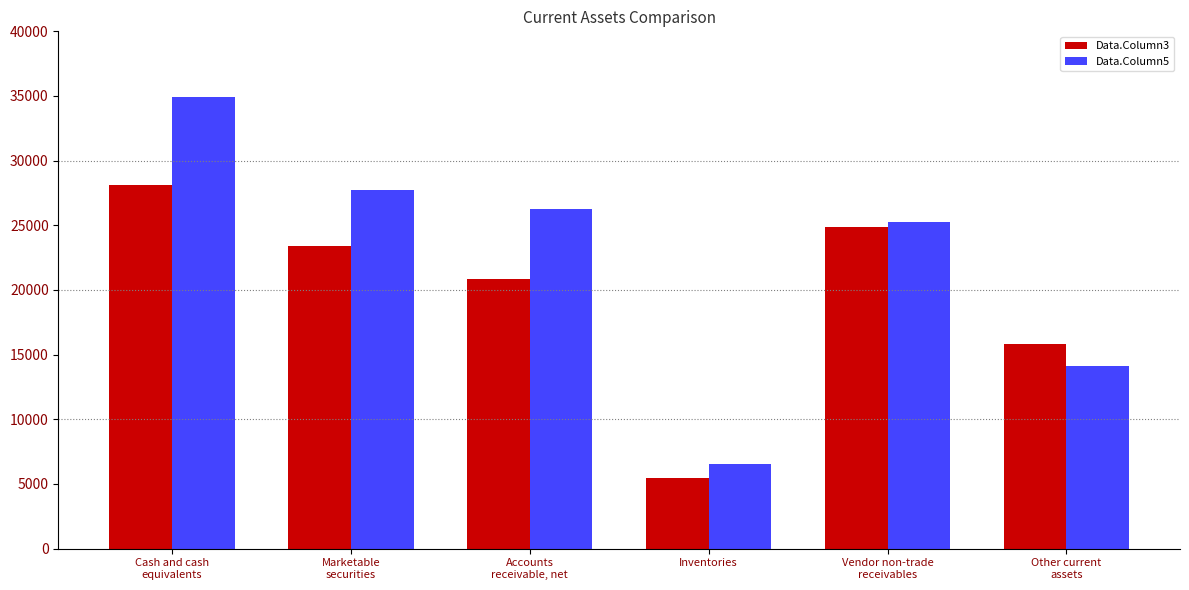

What is the lowest value of the Data.Column3 series?

5460